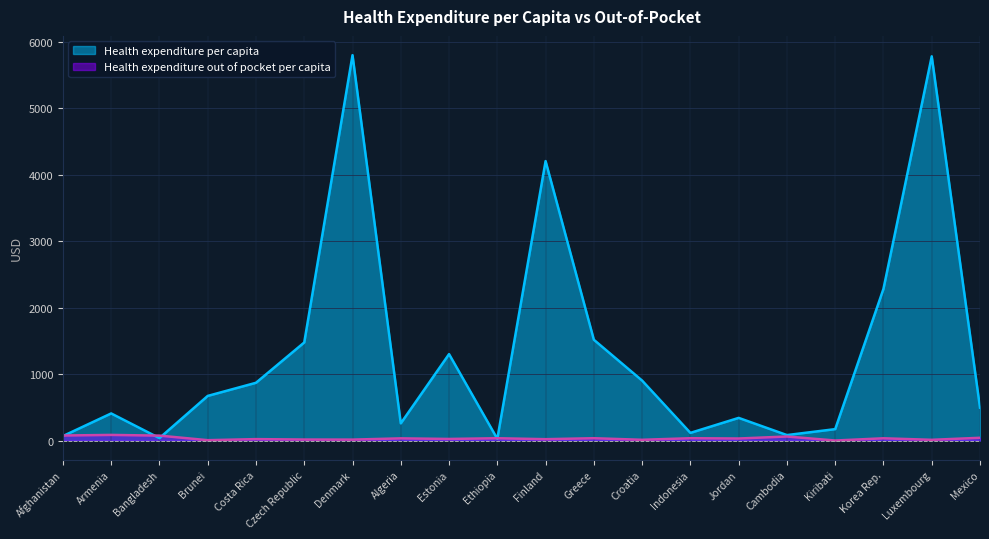

Read the Health expenditure per capita value at Jordan.

340.7